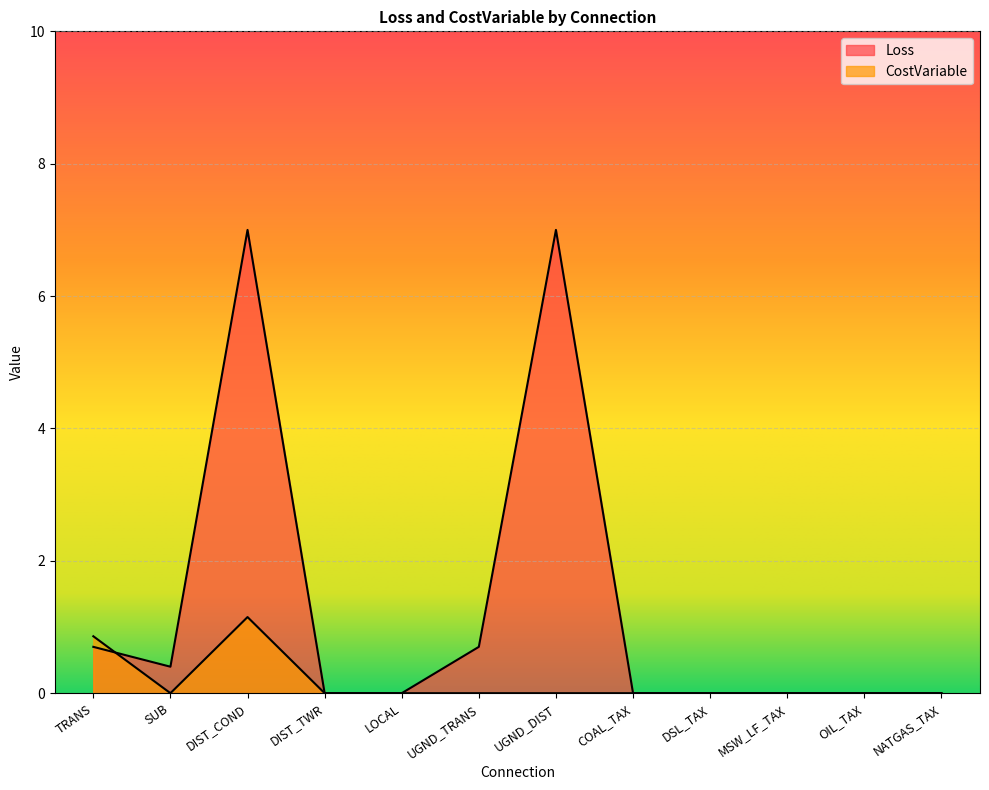

True or false: Loss and CostVariable cross at least once.

True